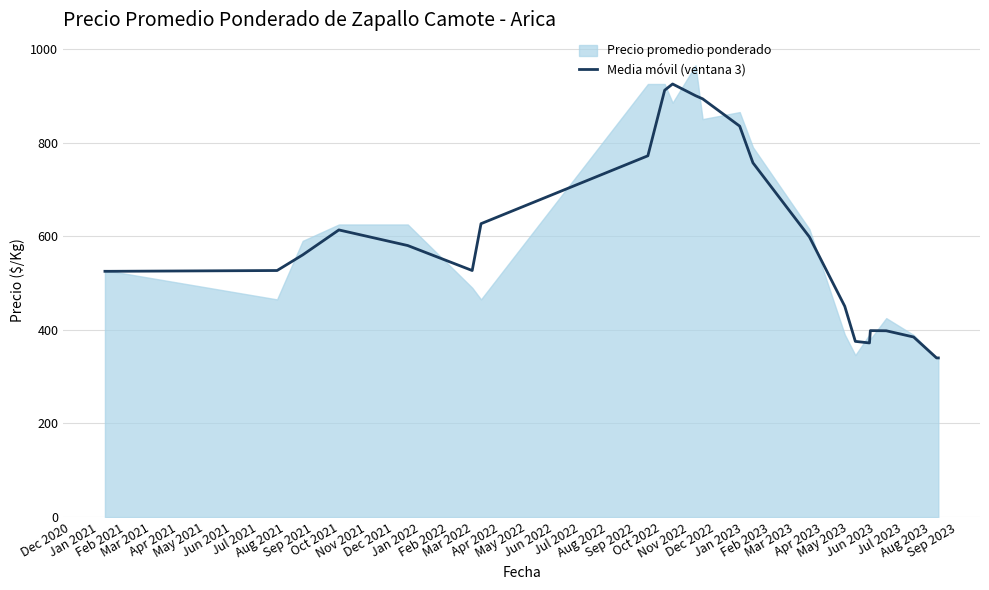

What is the lowest value of the Media móvil (ventana 3) series?

340.0